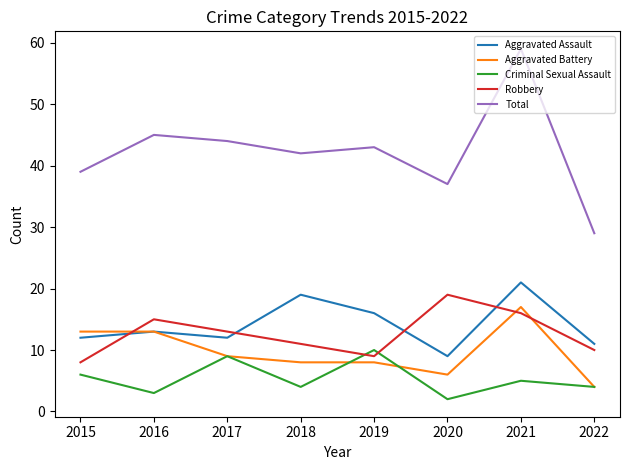

True or false: Total has more than 2 interior local peaks.

True